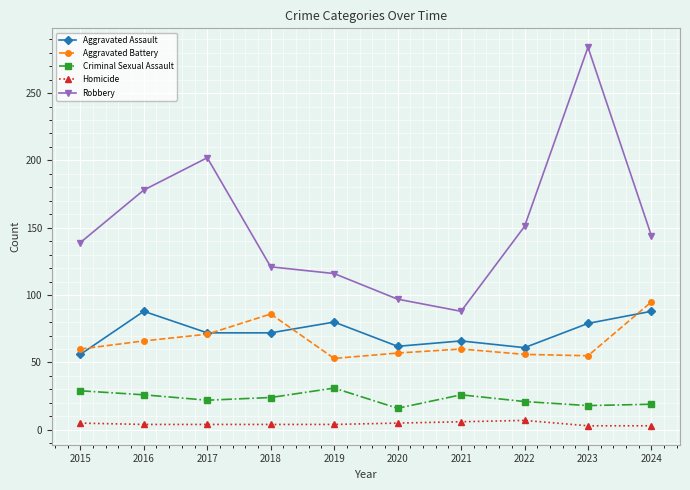

At which category does Aggravated Battery reach its first local peak?

2018